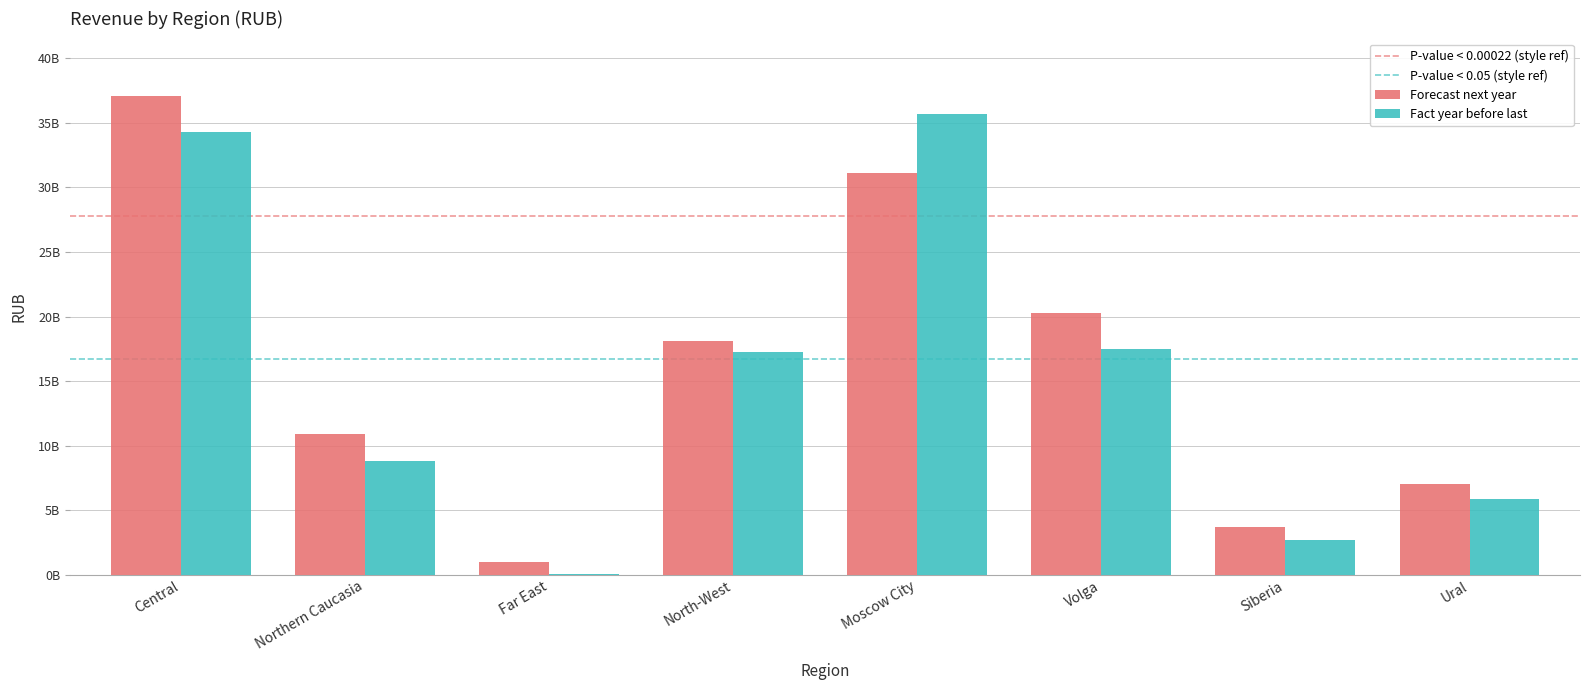

What is the label of the 3rd bar from the right?

Volga